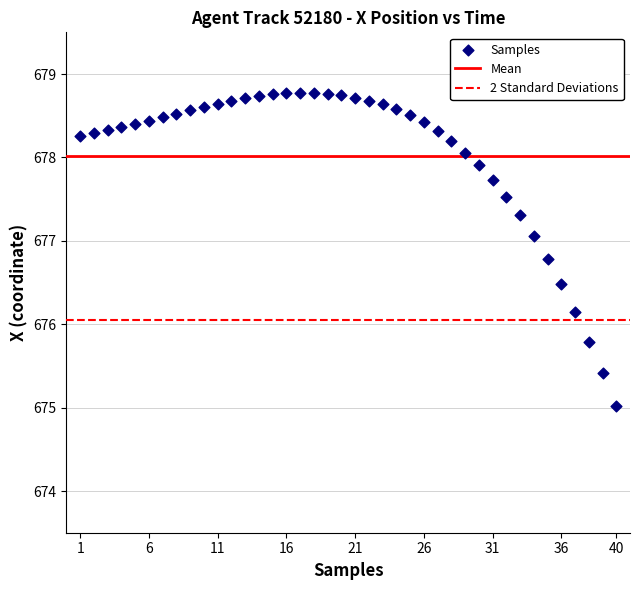

What Y value in the scatter plot is closest to 676?

676.1